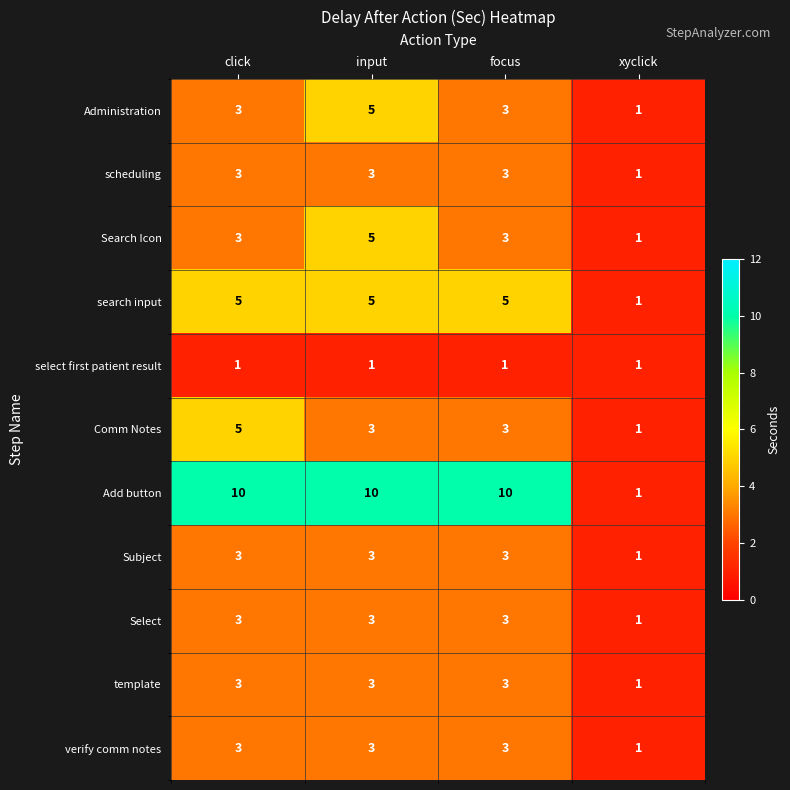

True or false: Administration has a value of 5 at click.

False